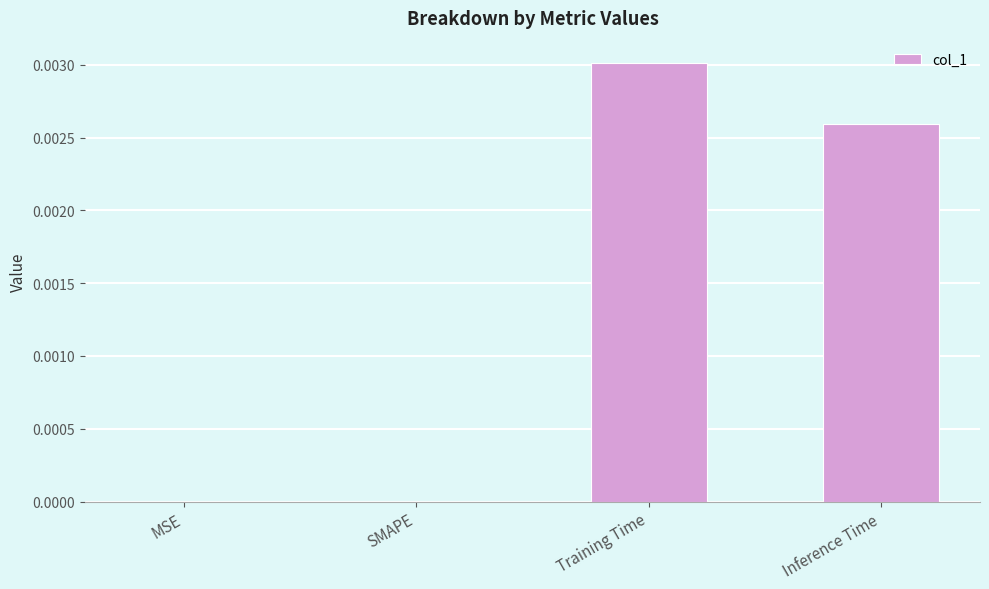

Is it true that the value at Training Time is 0.0?

True